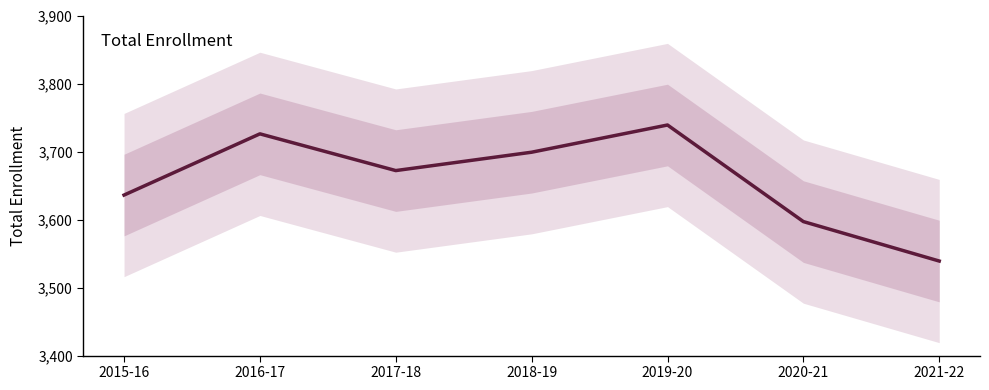

Rank the categories by value from lowest to highest.

2021-22, 2020-21, 2015-16, 2017-18, 2018-19, 2016-17, 2019-20